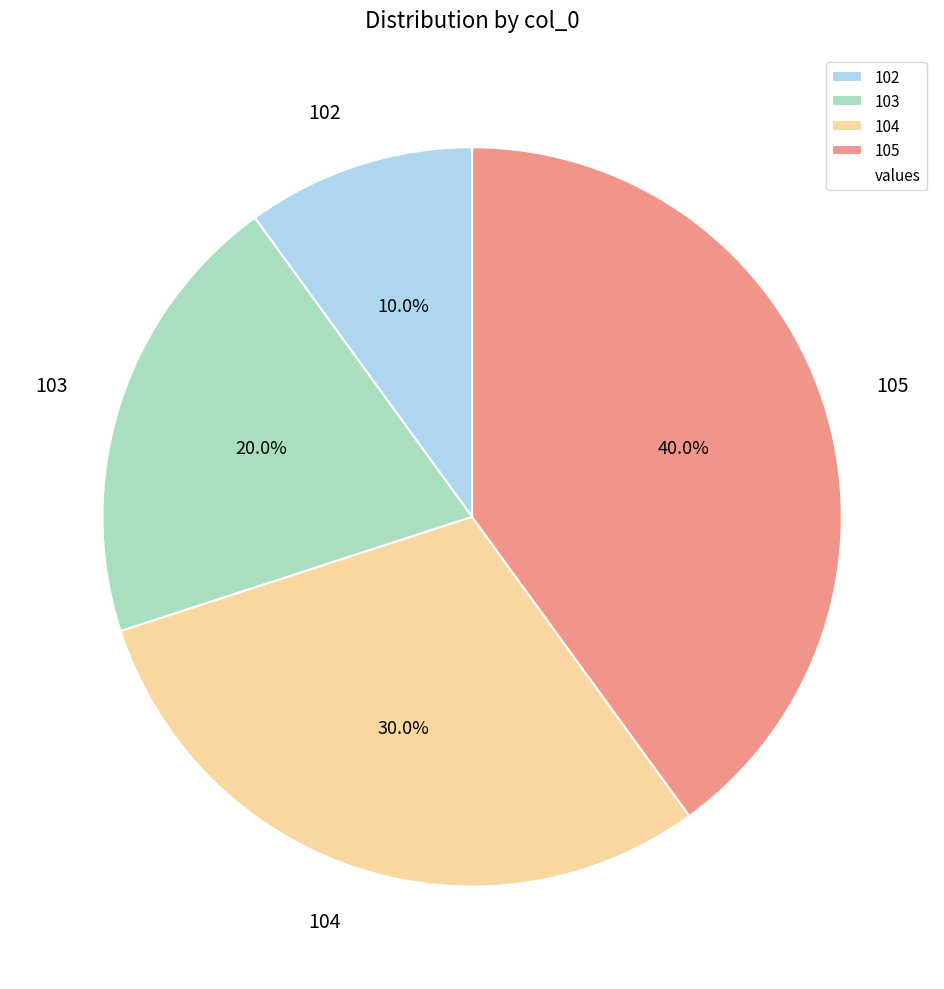

What percentage is the 102 slice, to the nearest percent?

10%